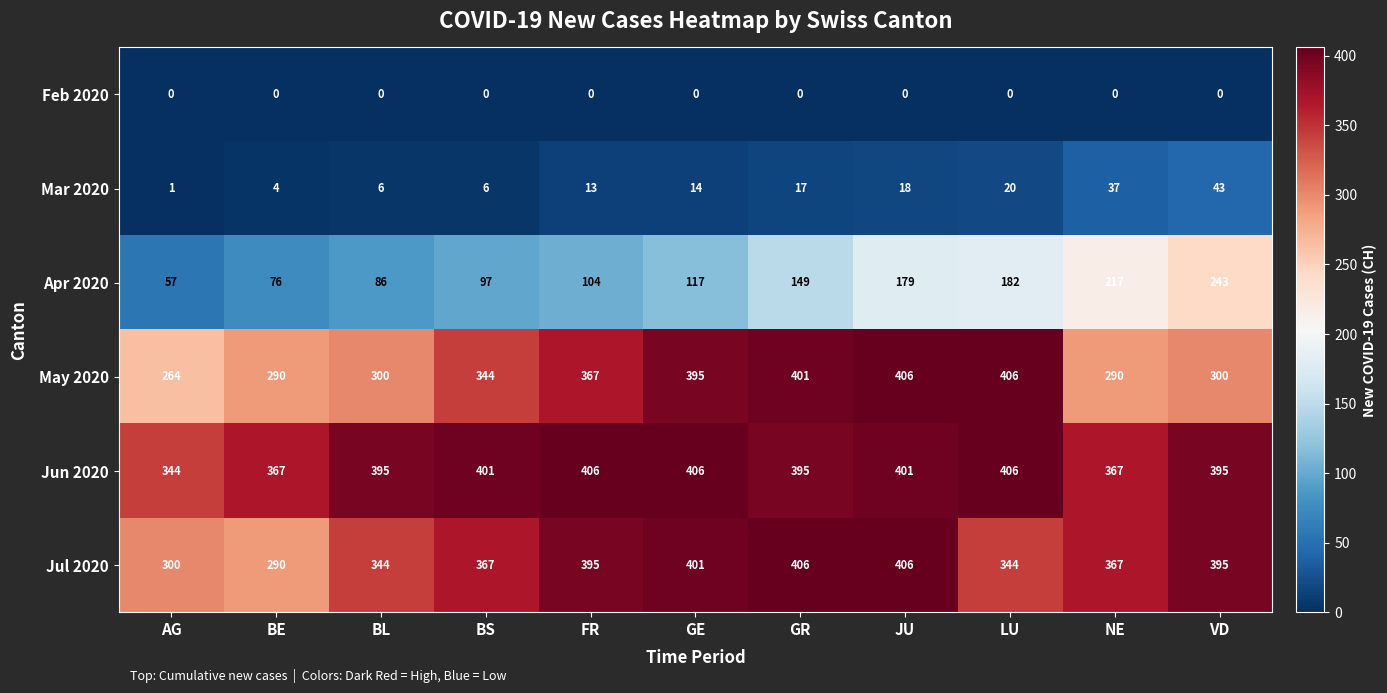

The value of Feb 2020 at AG is 0. True or false?

True